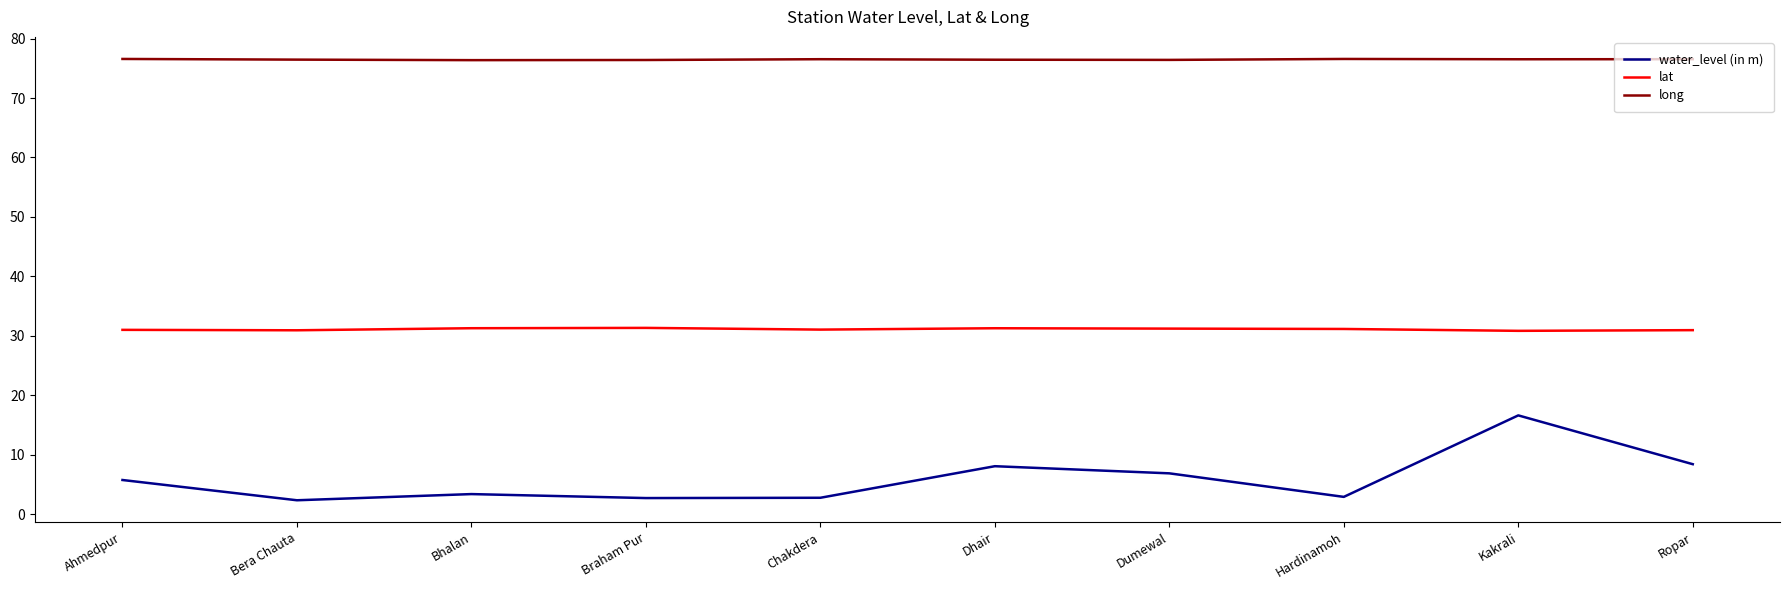

At which label does water_level (in m) first exceed 5?

Ahmedpur